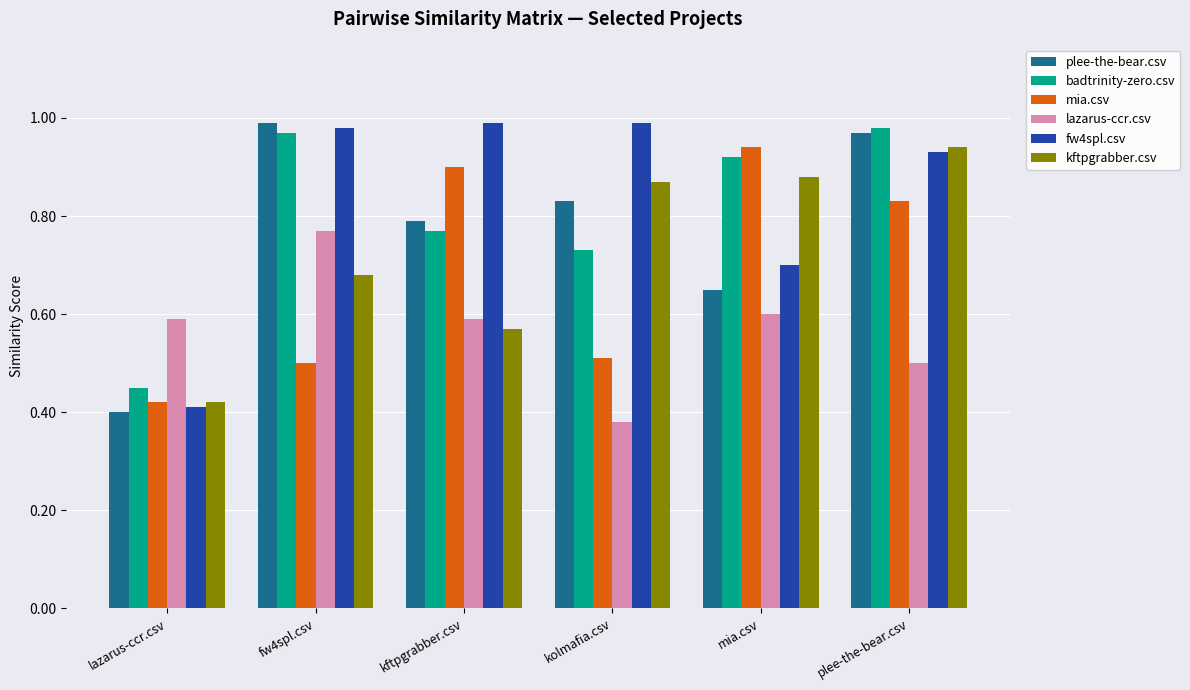

What is the difference between the maximum and second lowest values in the fw4spl.csv series?

0.3